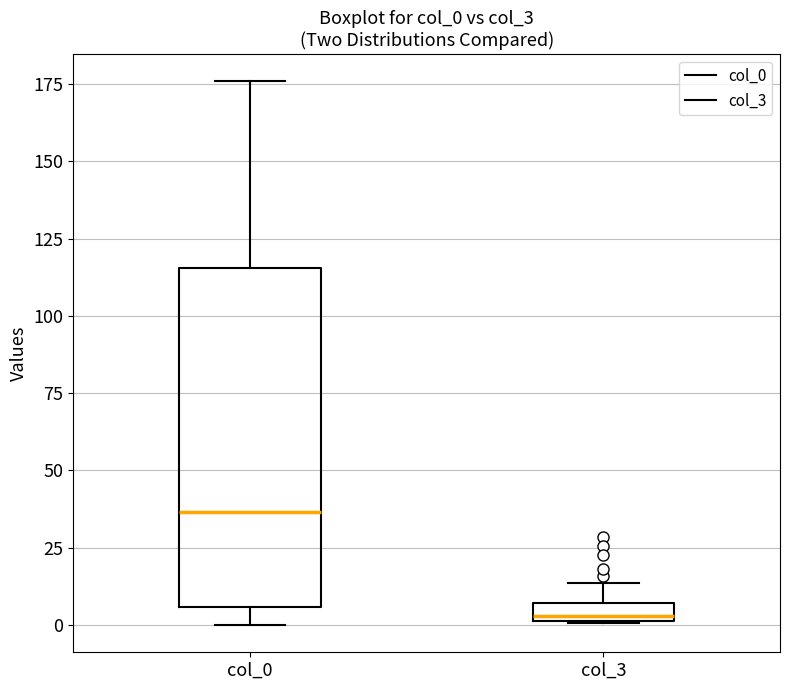

Comparing the boxes themselves (not the whiskers), which one is the tallest?

col_0